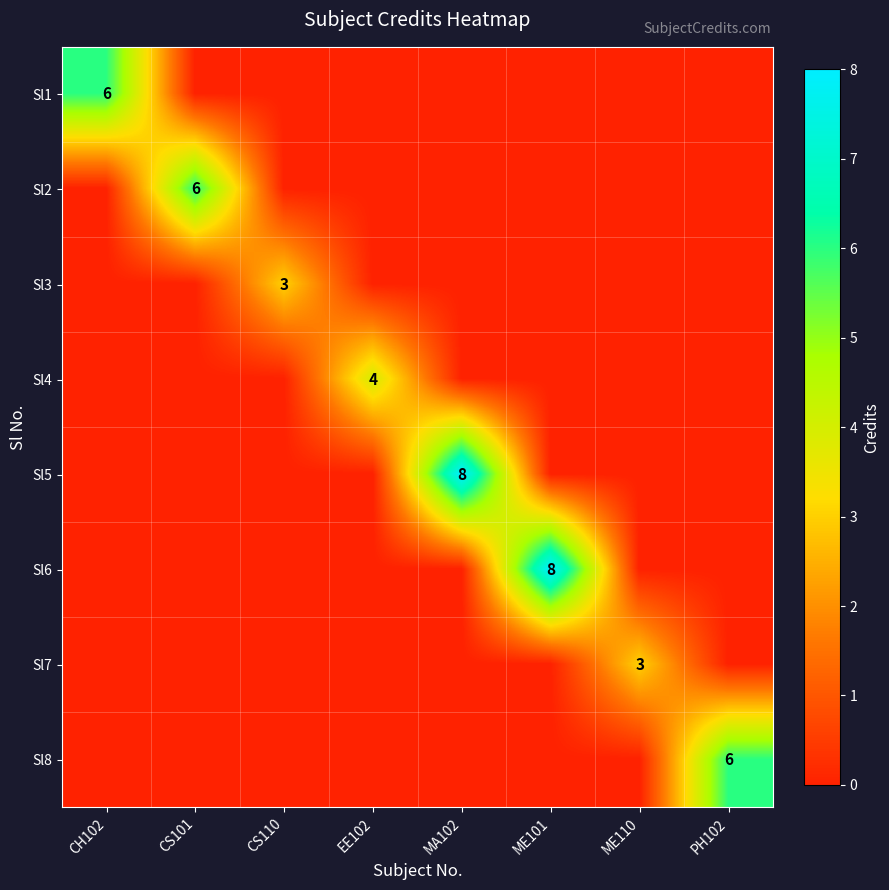

The value of Sl1 at CH102 is 6. True or false?

True